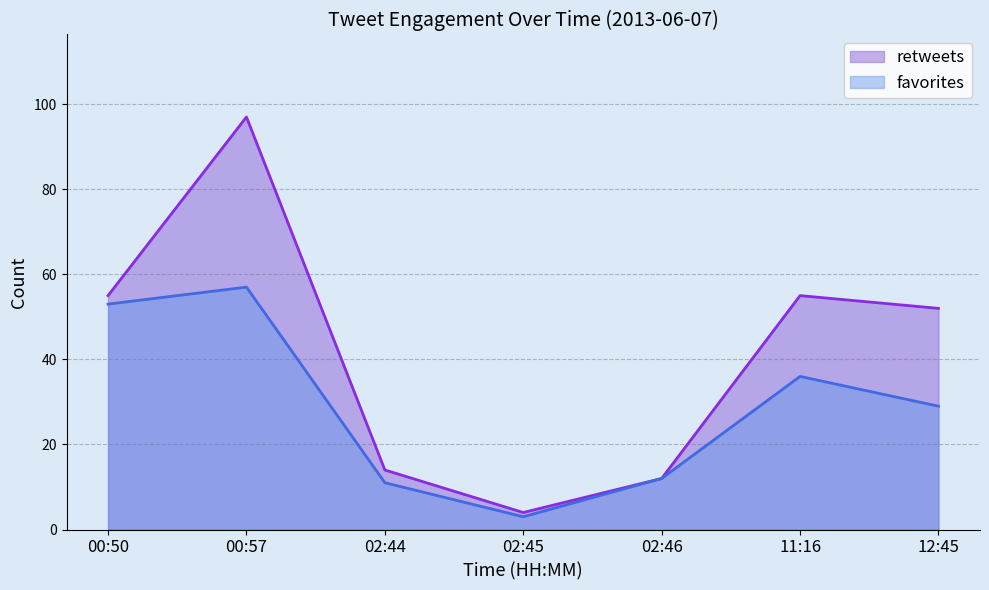

Which category has the highest value across all series?

00:57